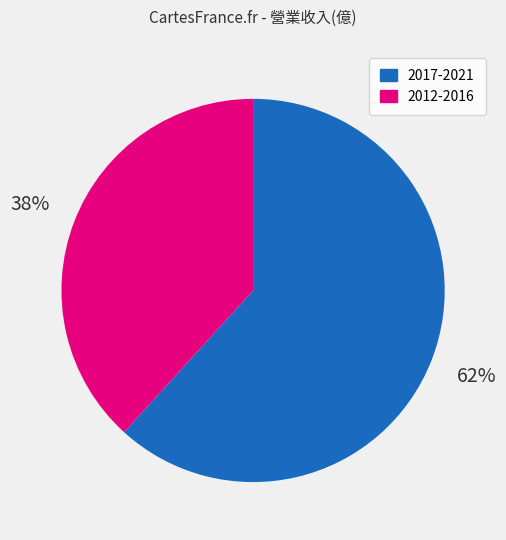

How many segments does this pie chart have?

2